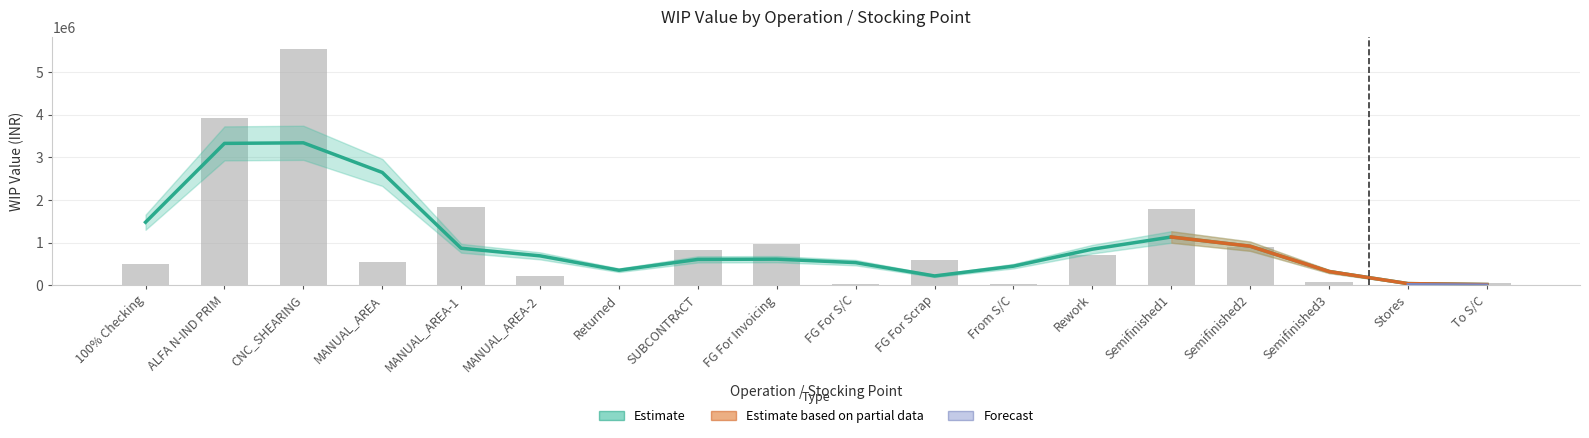

The chart shows a value of 5557140.6 at CNC_SHEARING. True or false?

True